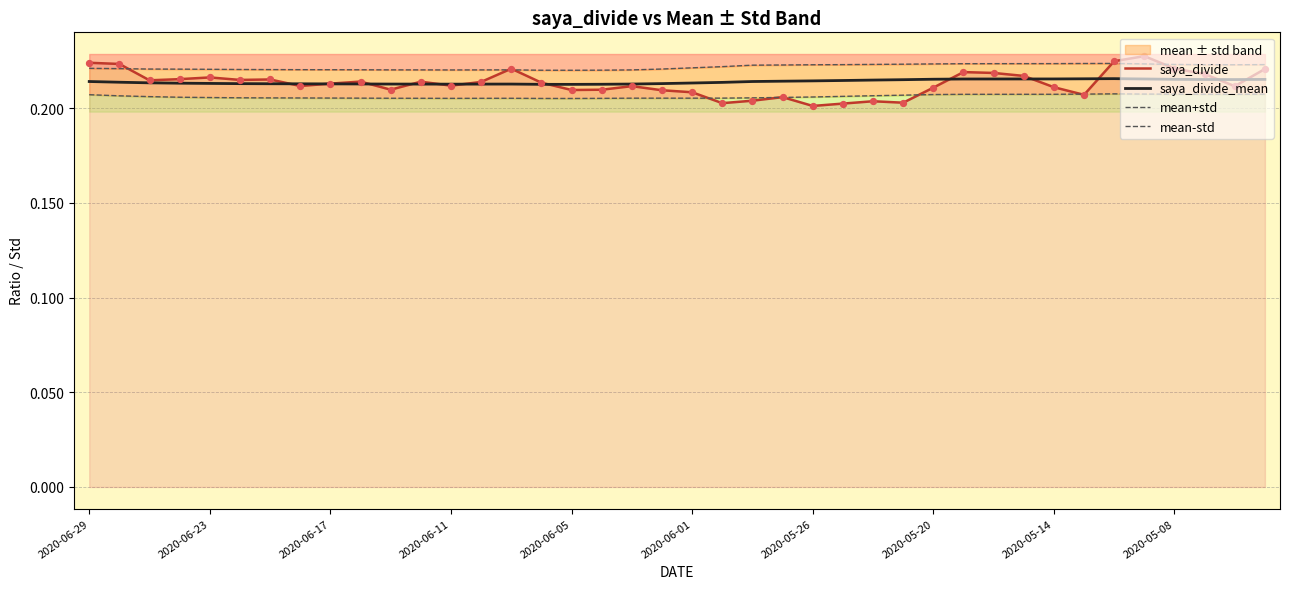

Which series has the widest spread of Y values?

saya_divide